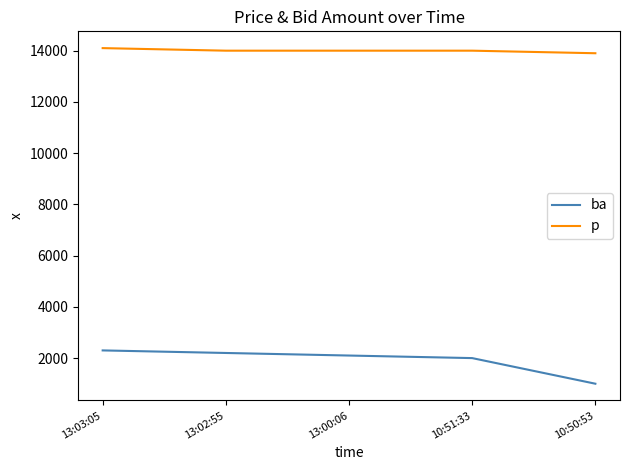

Count the number of data series in this chart.

2